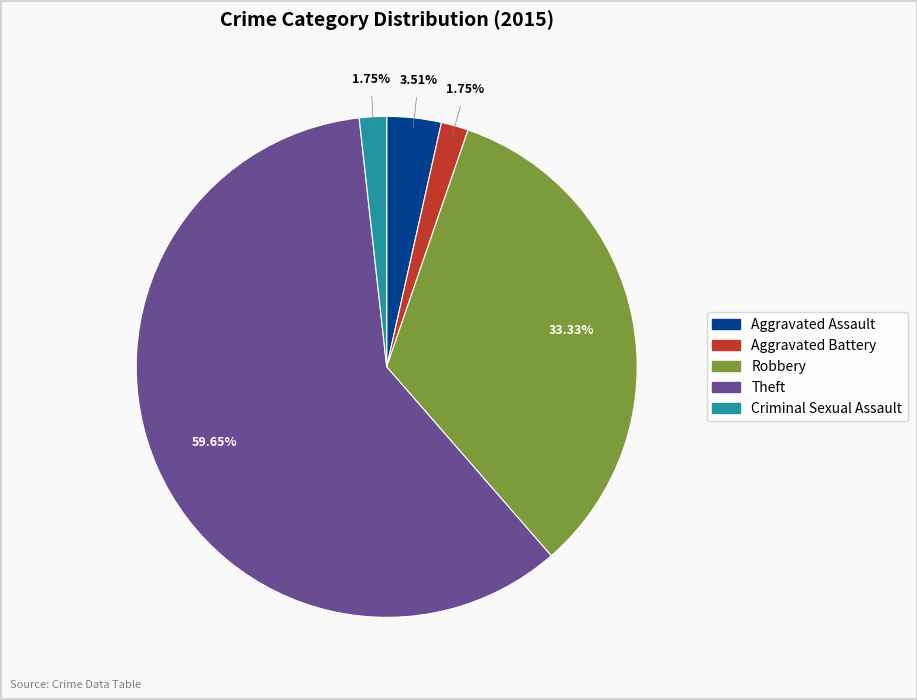

To the nearest percent, what is the average slice percentage?

20%